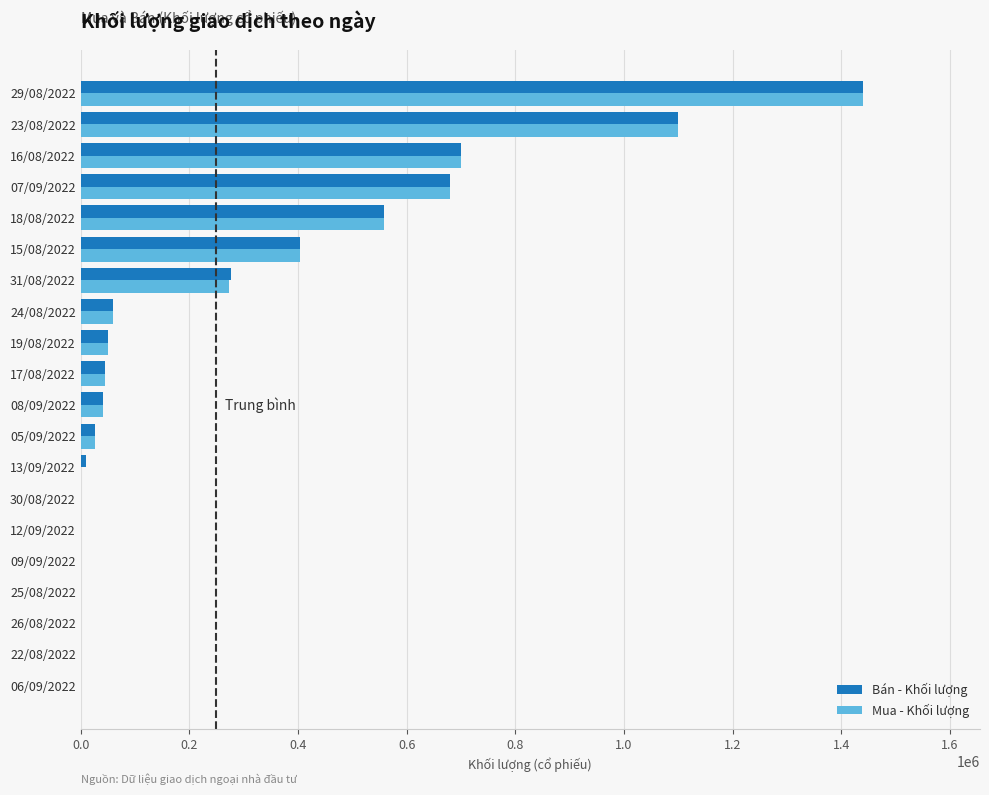

At which category is the sum across all series the highest?

29/08/2022